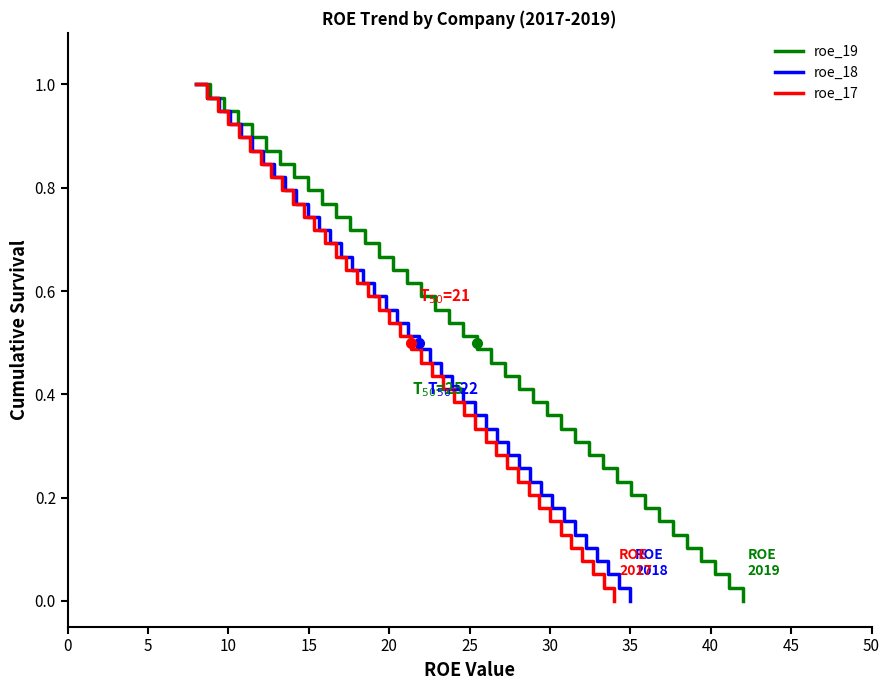

True or false: roe_17 and roe_18 intersect in this chart.

False